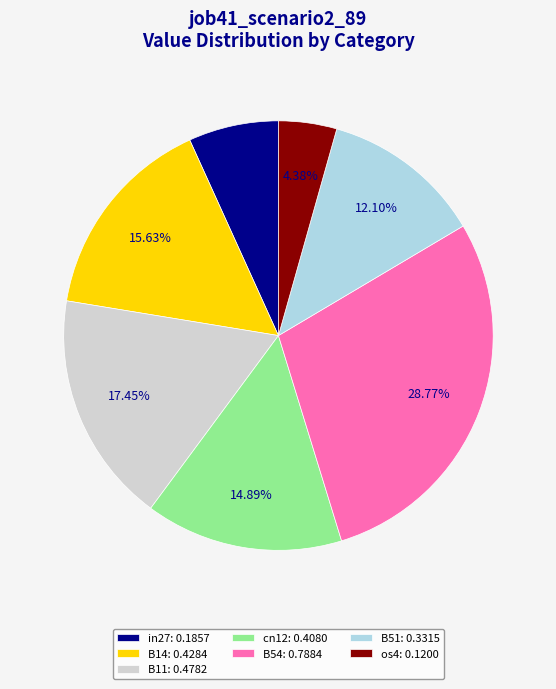

How many segments does this pie chart have?

7